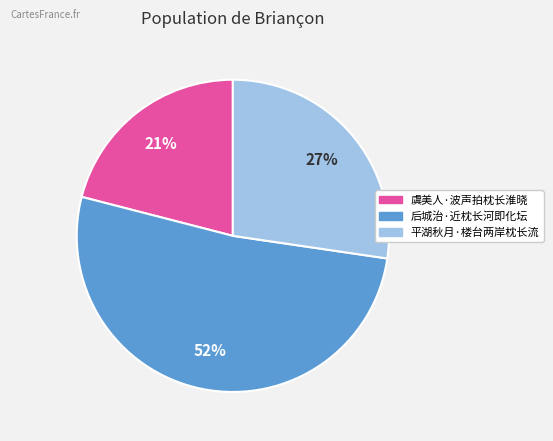

To the nearest percent, what is the average slice percentage?

33%